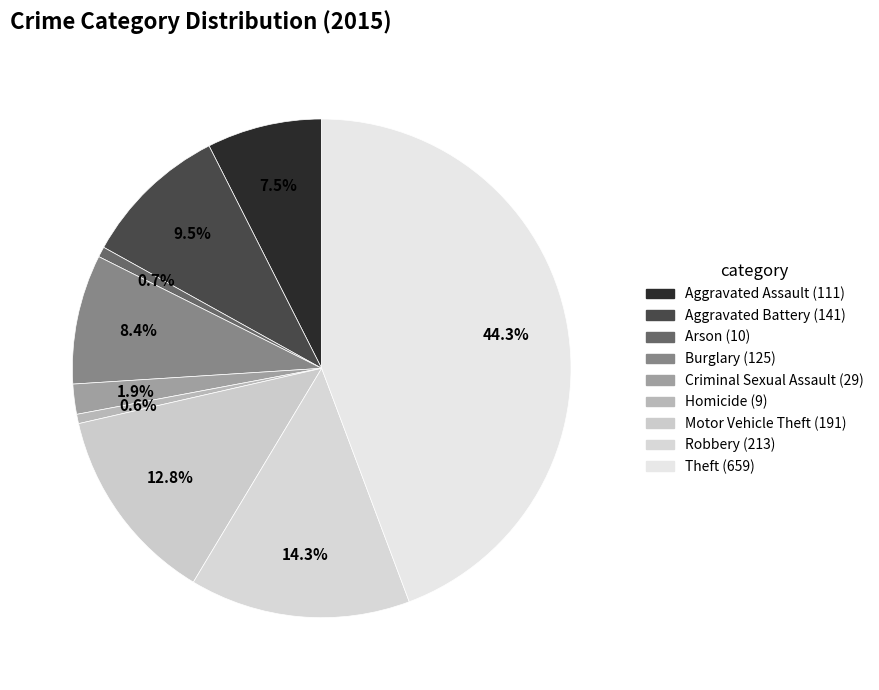

To the nearest percent, what is the average slice percentage?

11%